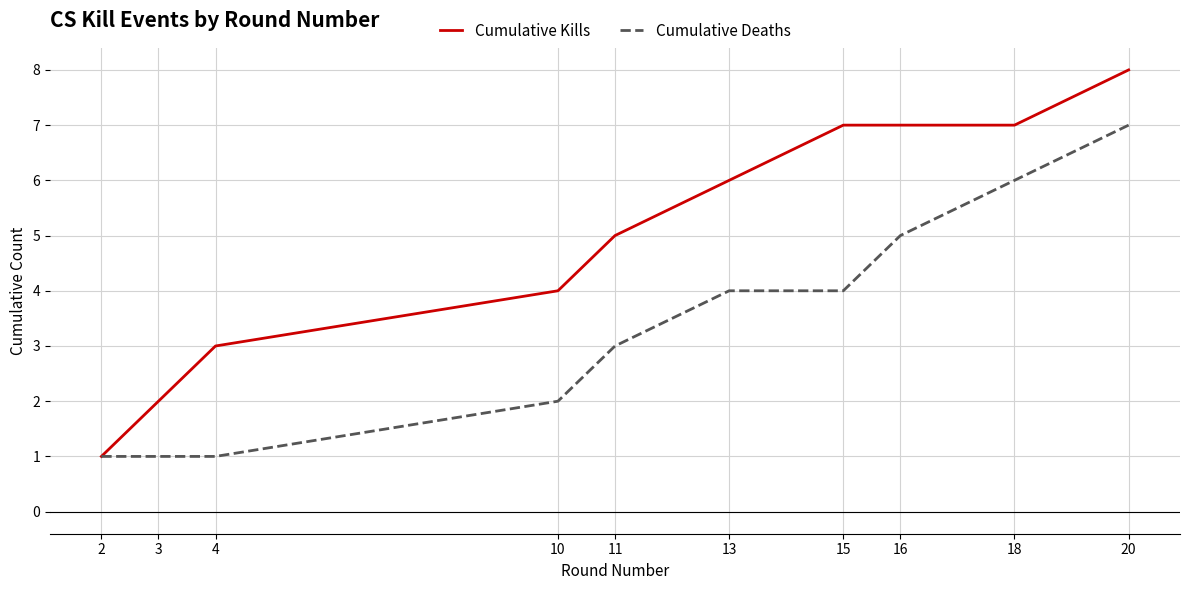

Reading left to right, list all the values displayed in this chart.

Cumulative Kills: 2=1	3=2	4=3	10=4	11=5	13=6	15=7	16=7	18=7	20=8
Cumulative Deaths: 2=1	3=1	4=1	10=2	11=3	13=4	15=4	16=5	18=6	20=7